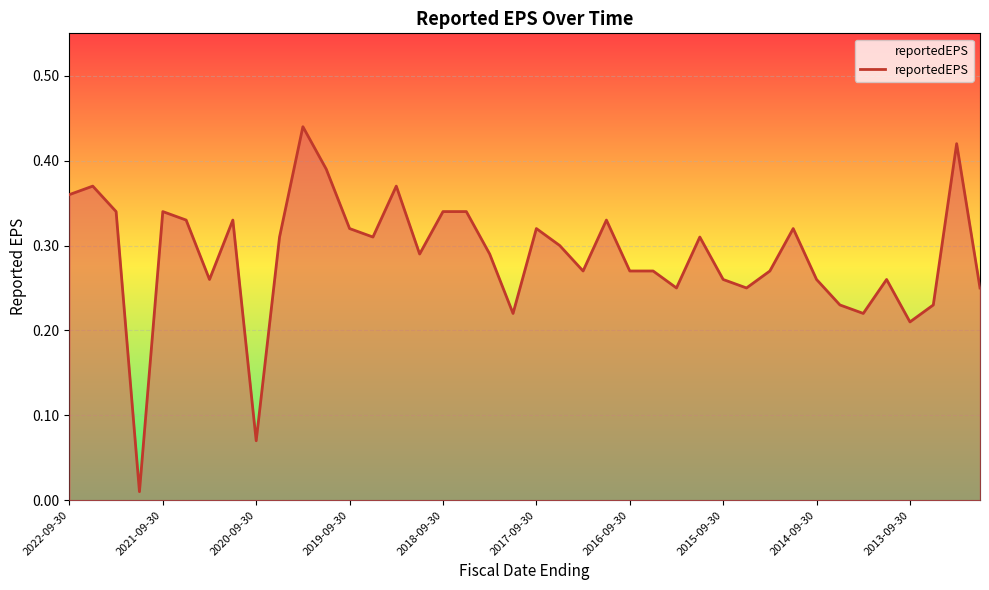

How many lines are shown in the chart?

1